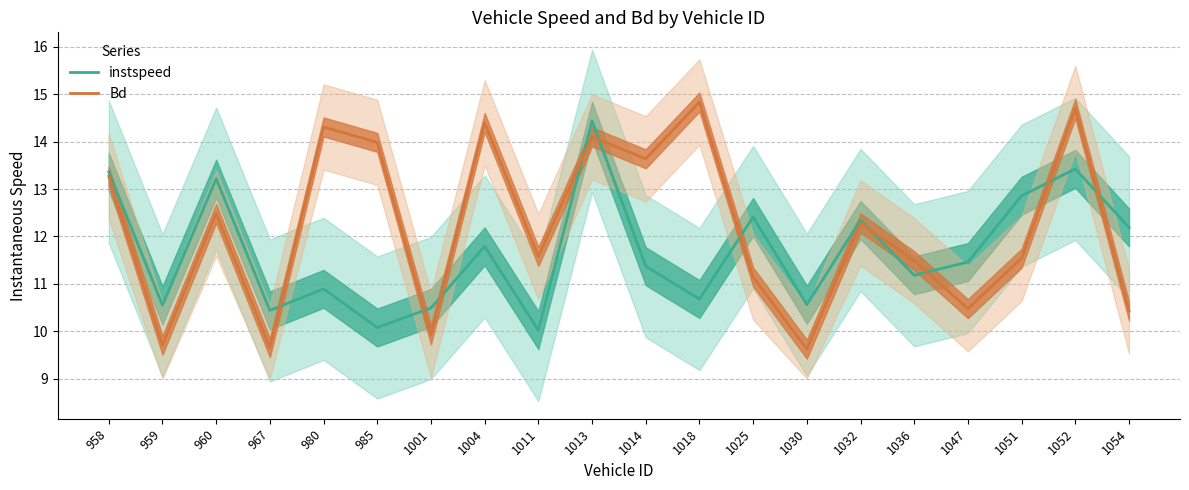

True or false: instspeed has a value of 7.0 at 1051.

False